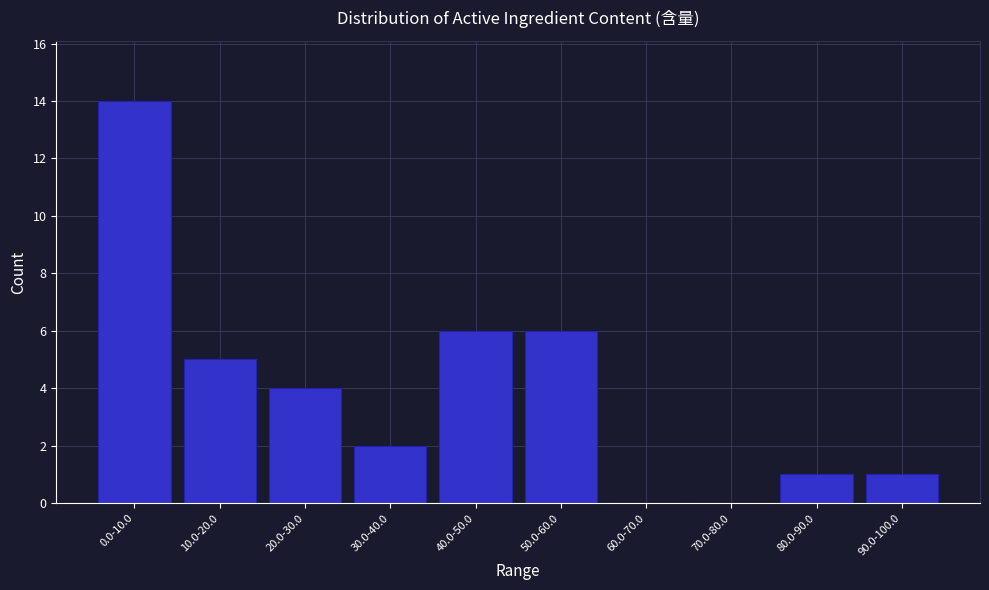

Reading right to left, list all the values displayed in this chart.

90.0-100.0=1	80.0-90.0=1	70.0-80.0=0	60.0-70.0=0	50.0-60.0=6	40.0-50.0=6	30.0-40.0=2	20.0-30.0=4	10.0-20.0=5	0.0-10.0=14